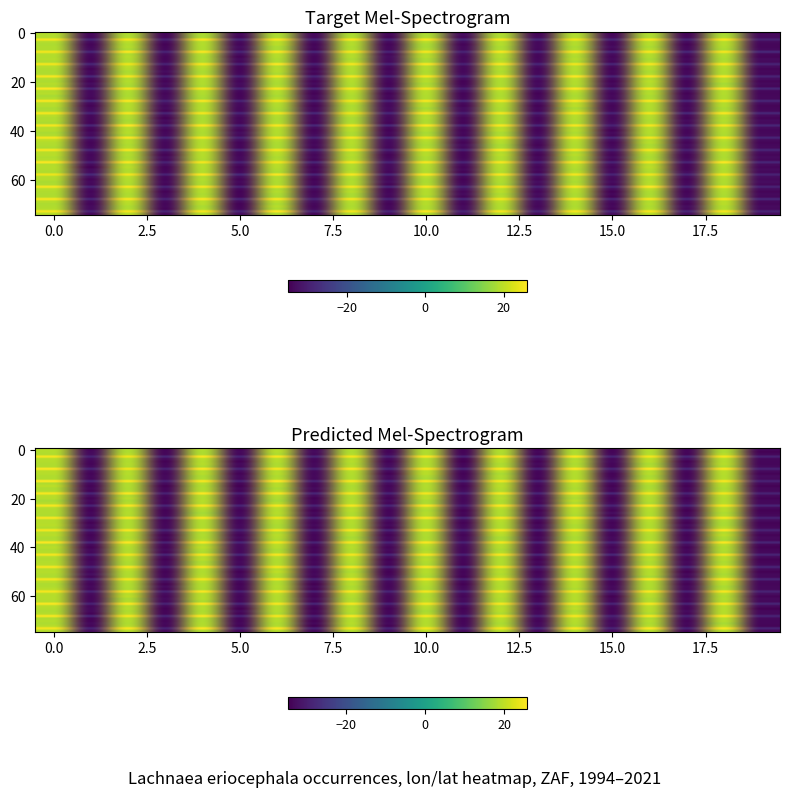

What is the total value across all series at 0?

100.4